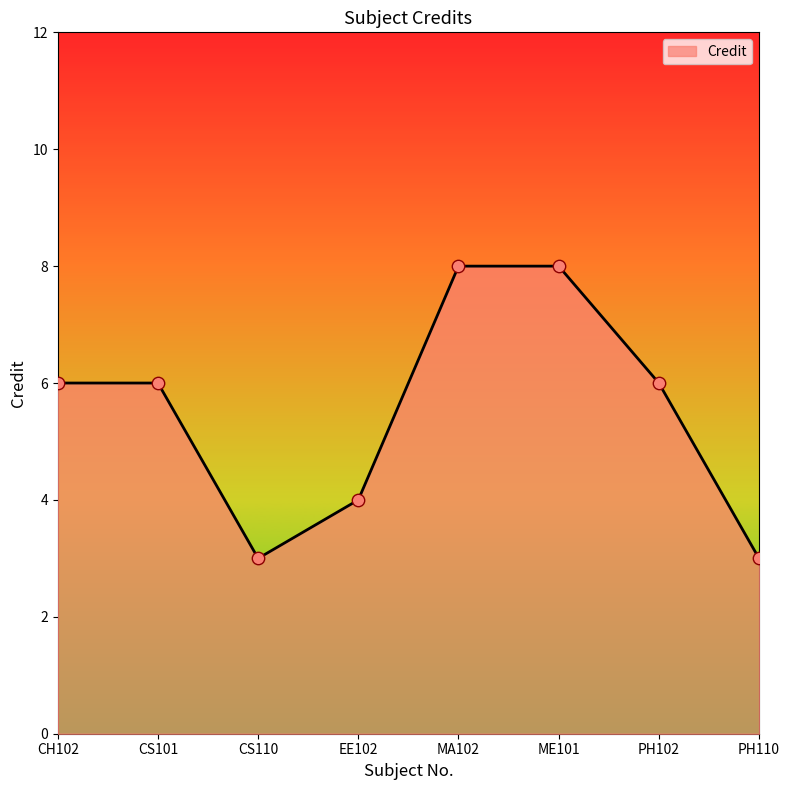

Between CS110 and PH102, which is larger?

PH102